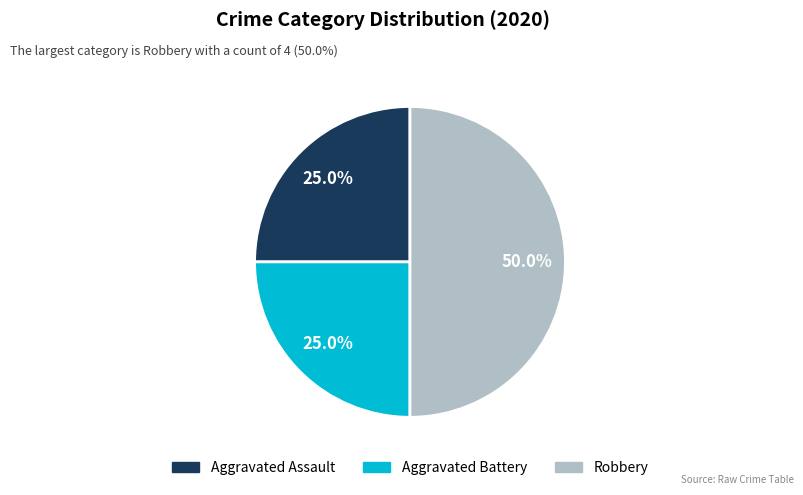

Which category has the biggest portion of the pie?

Robbery